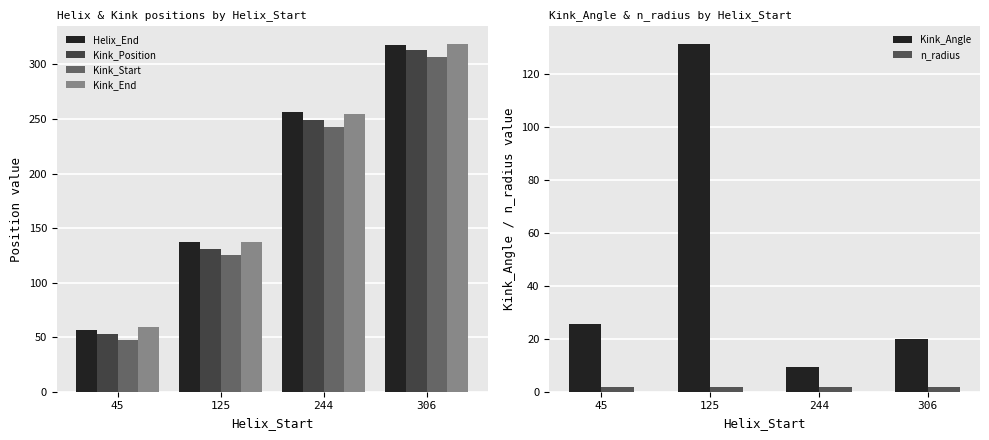

What is the spread (max minus min) of values at 244?

254.1